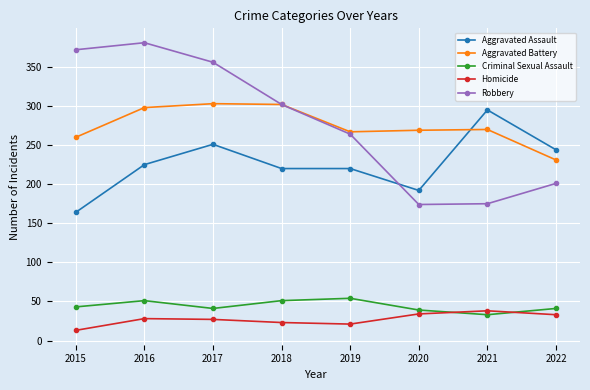

Between 2017 and 2019, which series saw the biggest shift?

Robbery